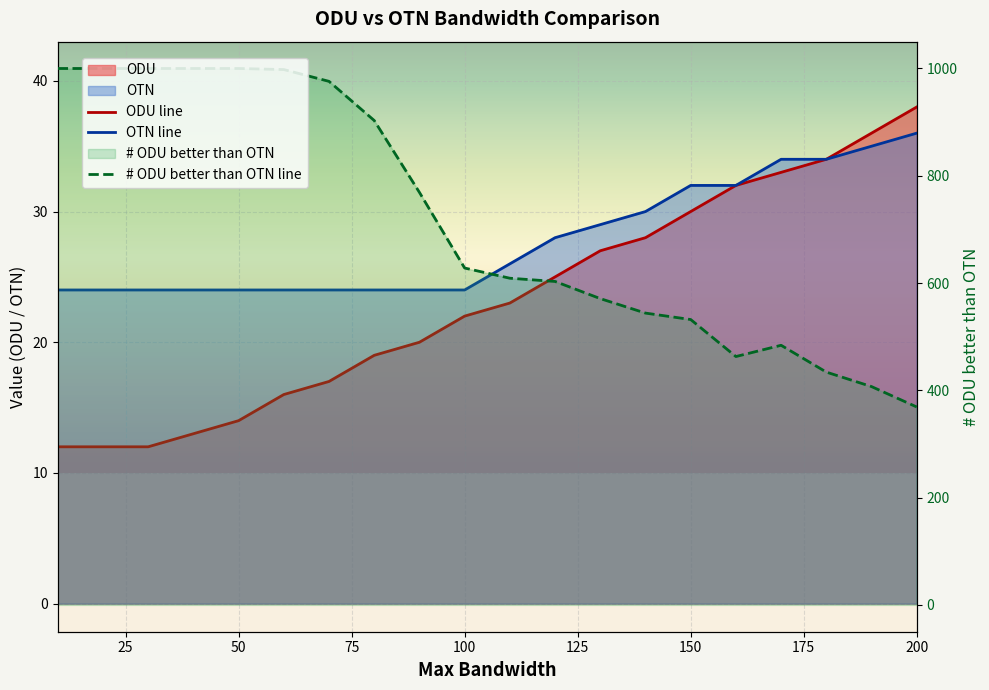

What is the sum of all OTN values?

556